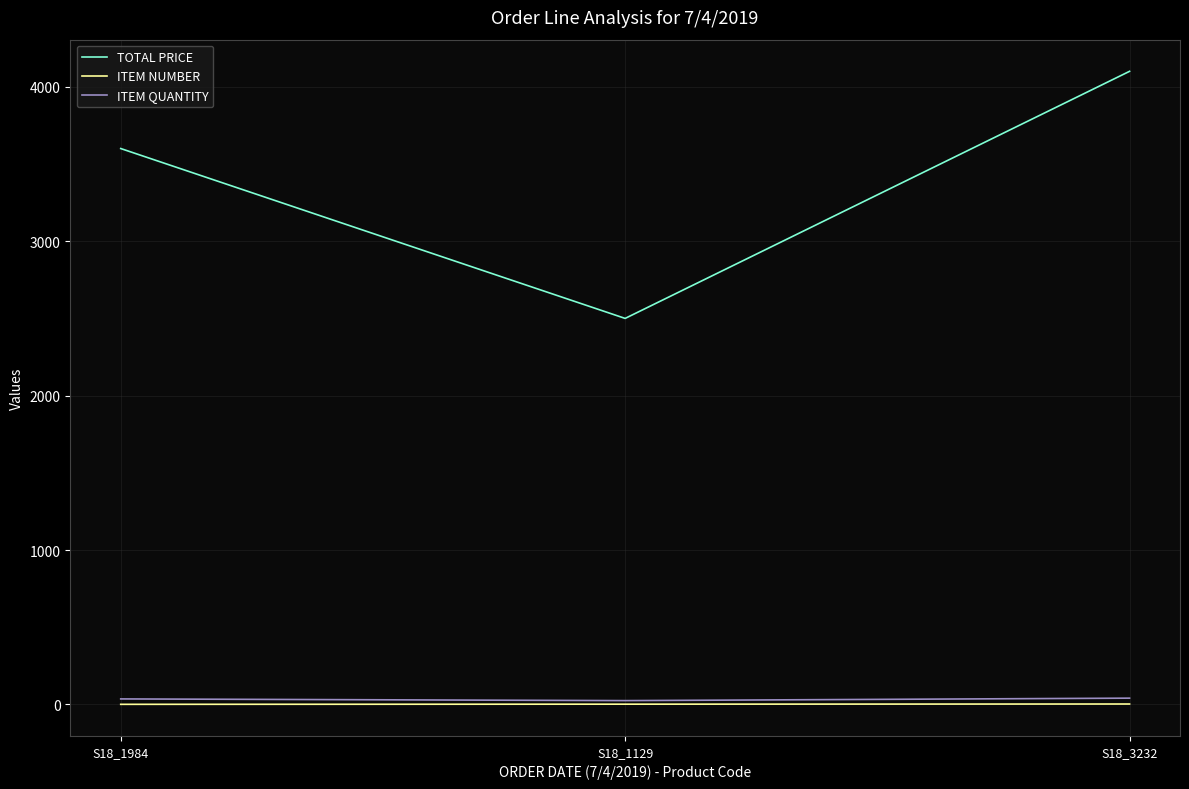

How many ITEM QUANTITY values are between 25 and 41?

3